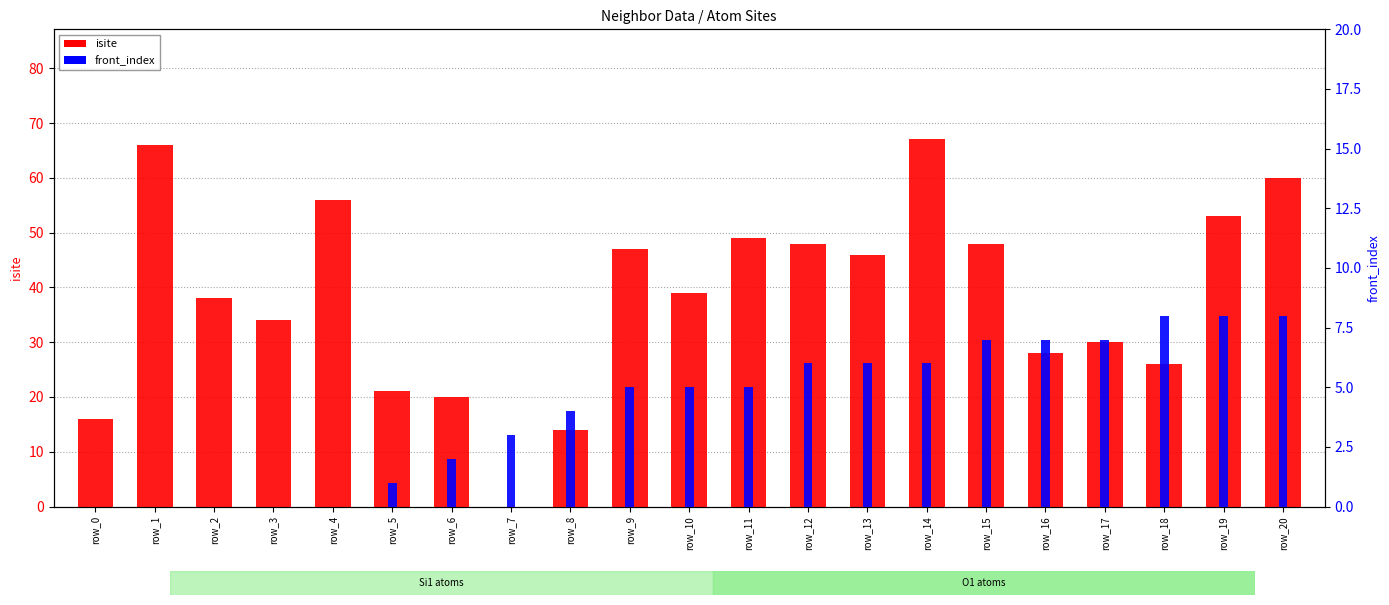

At which category is the sum across all series the highest?

row_14